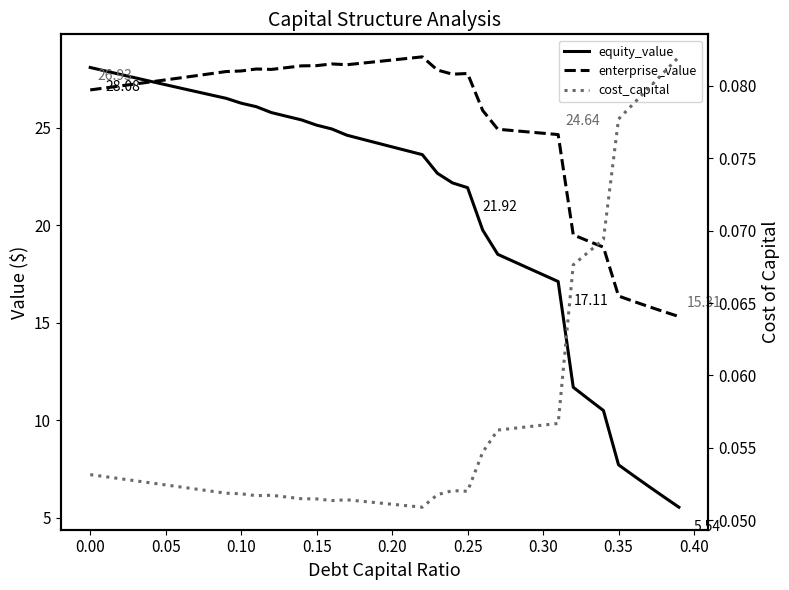

What is the approximate value of equity_value at 0.00?

27.9